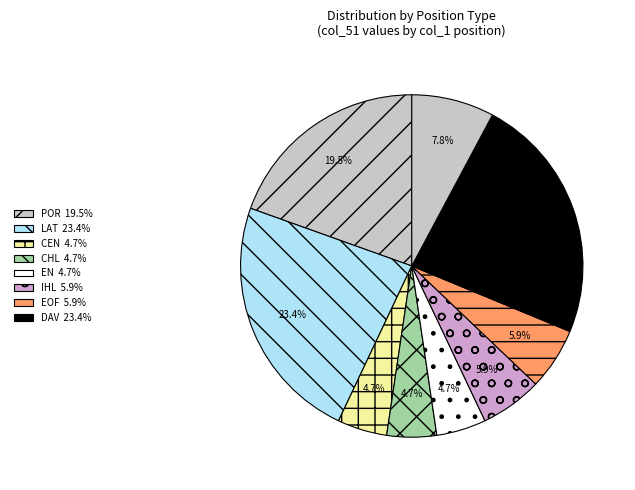

How many slices are in this pie chart?

9